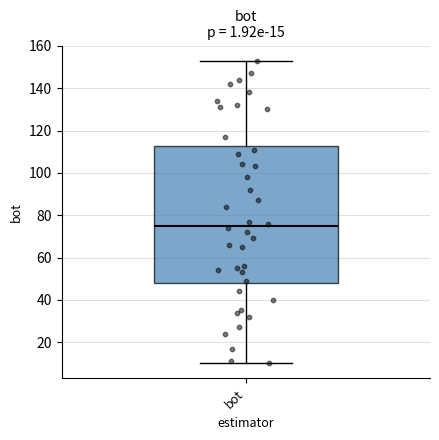

Read this box plot against the y-axis: the position of the median line, the range covered by the box, and the ends of both whiskers. The values are not printed on the chart, so give them approximately, as read against the axis.

median 76, box 48 to 112, whiskers 10 to 154